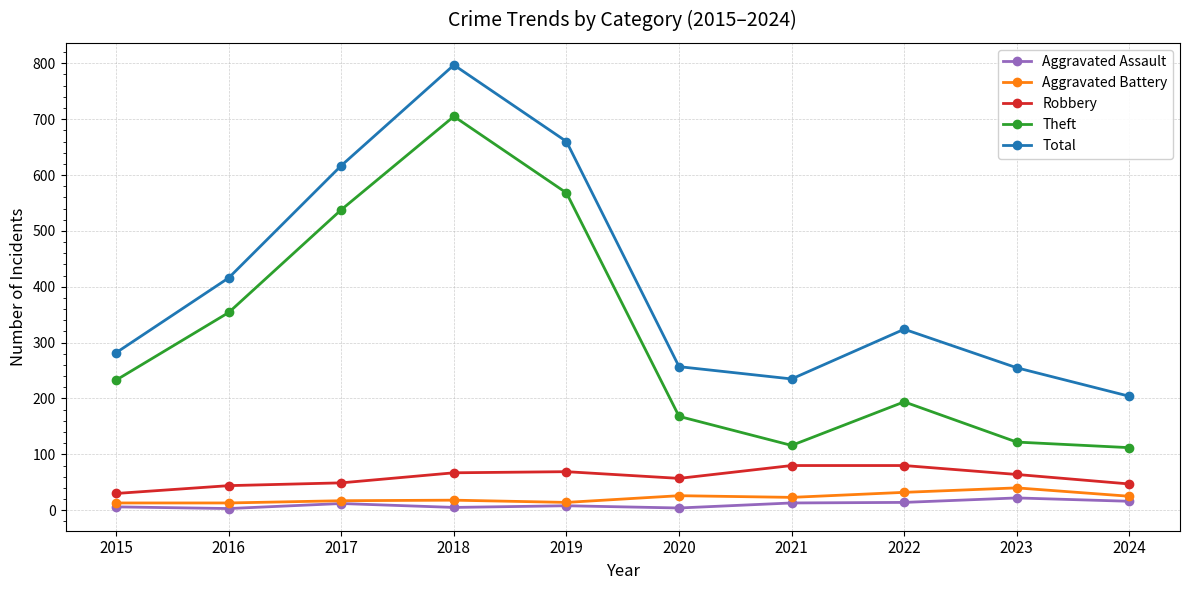

At which category is the sum across all series the highest?

2018